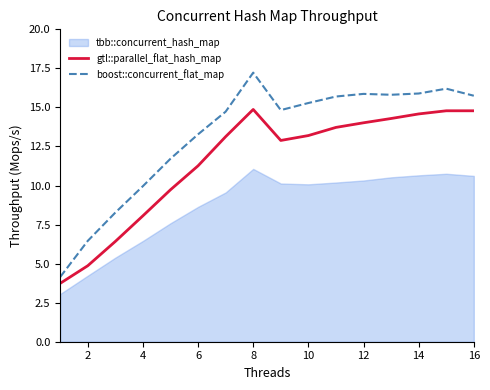

True or false: gtl::parallel_flat_hash_map and boost::concurrent_flat_map cross at least once.

False